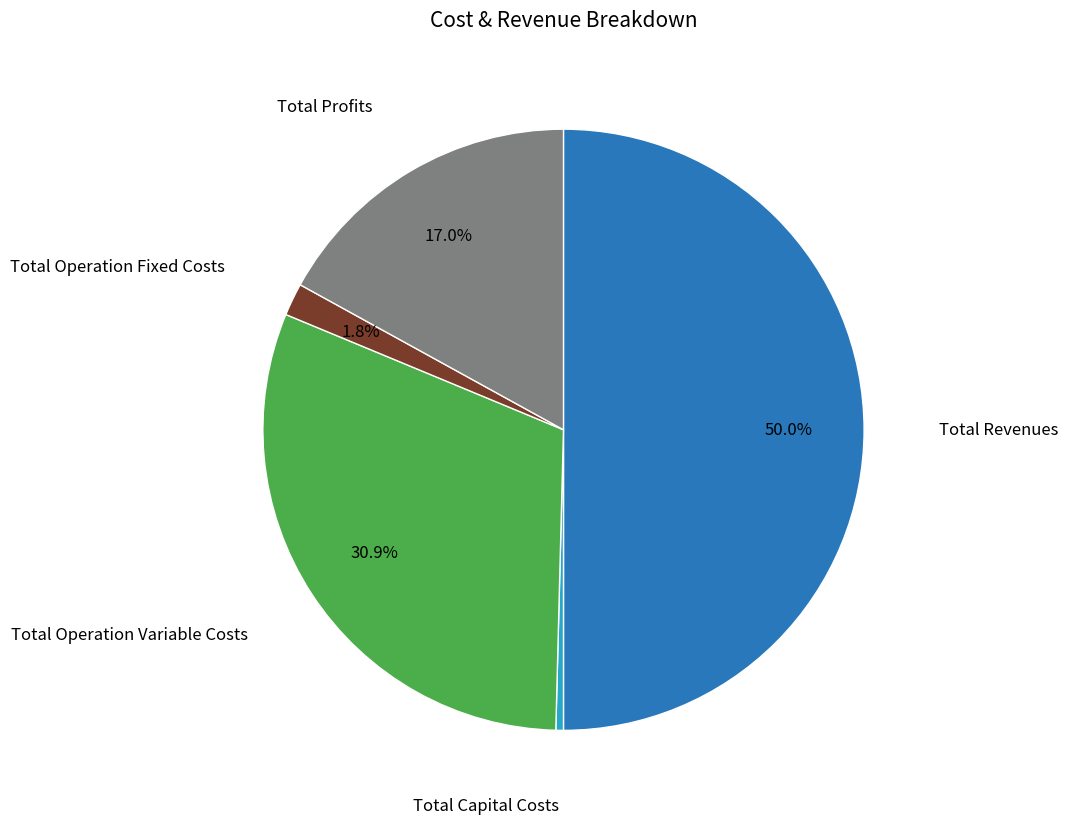

To the nearest percent, what is the difference between the largest and smallest slice percentages?

50%